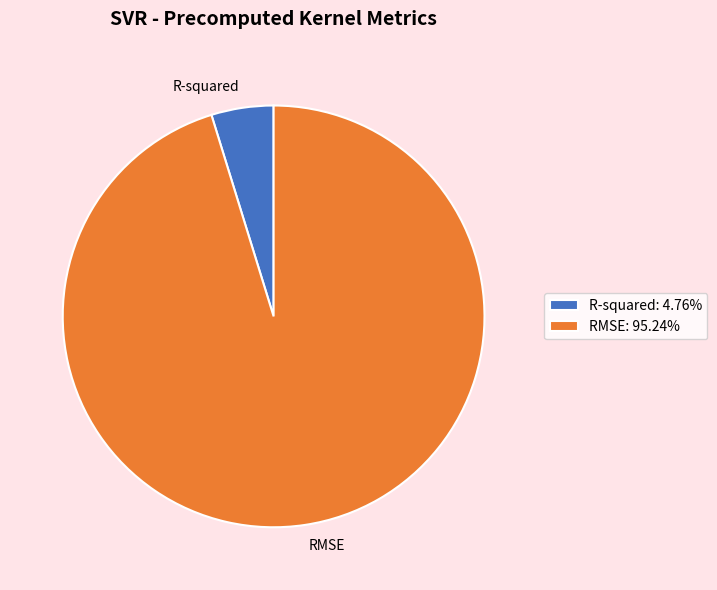

Is there a majority slice in this chart?

Yes